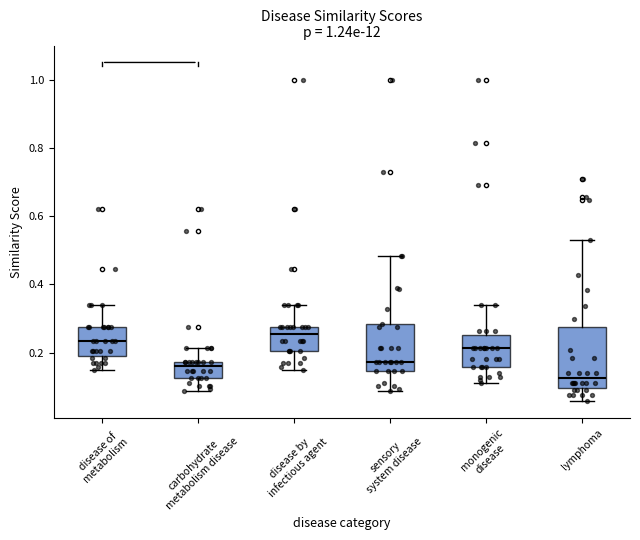

Reading left to right, read every box against the y-axis: the position of its median line, the range the box covers, and the ends of its whiskers. The values are not printed on the chart, so give them approximately, as read against the axis.

disease of metabolism: median 0.24, box 0.18 to 0.28, whiskers 0.14 to 0.34
carbohydrate metabolism disease: median 0.16, box 0.12 to 0.18, whiskers 0.08 to 0.22
disease by infectious agent: median 0.26, box 0.20 to 0.28, whiskers 0.14 to 0.34
sensory system disease: median 0.18, box 0.14 to 0.28, whiskers 0.08 to 0.48
monogenic disease: median 0.22, box 0.16 to 0.26, whiskers 0.12 to 0.34
lymphoma: median 0.12, box 0.10 to 0.28, whiskers 0.06 to 0.52